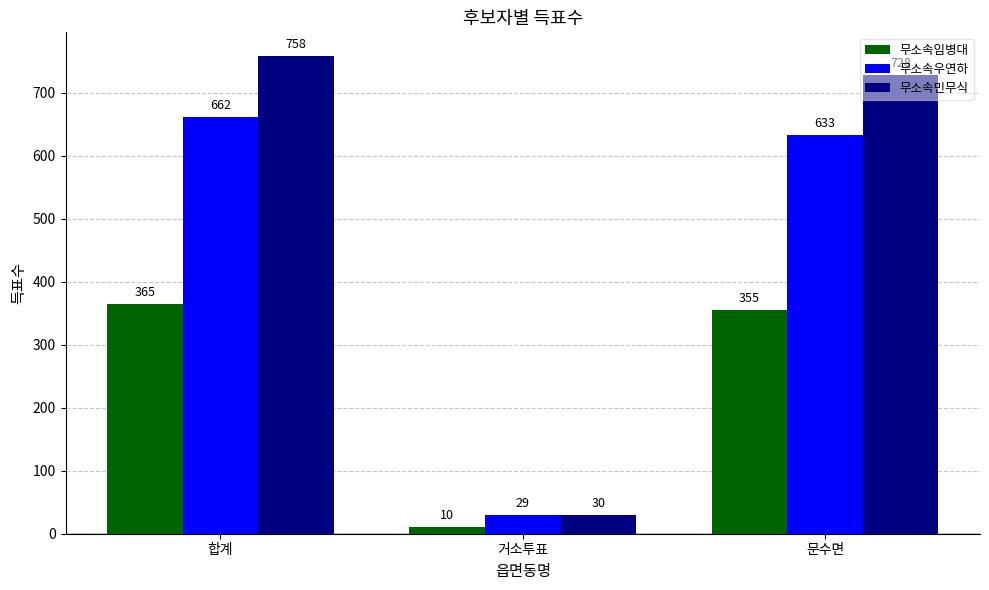

At which label does 무소속임병대 reach its minimum?

거소투표